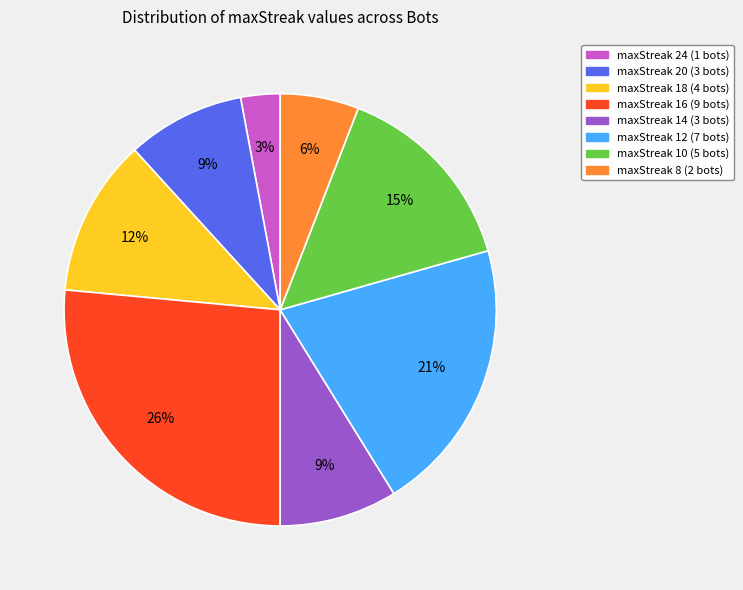

To the nearest percent, what portion does maxStreak 24 represent?

3%